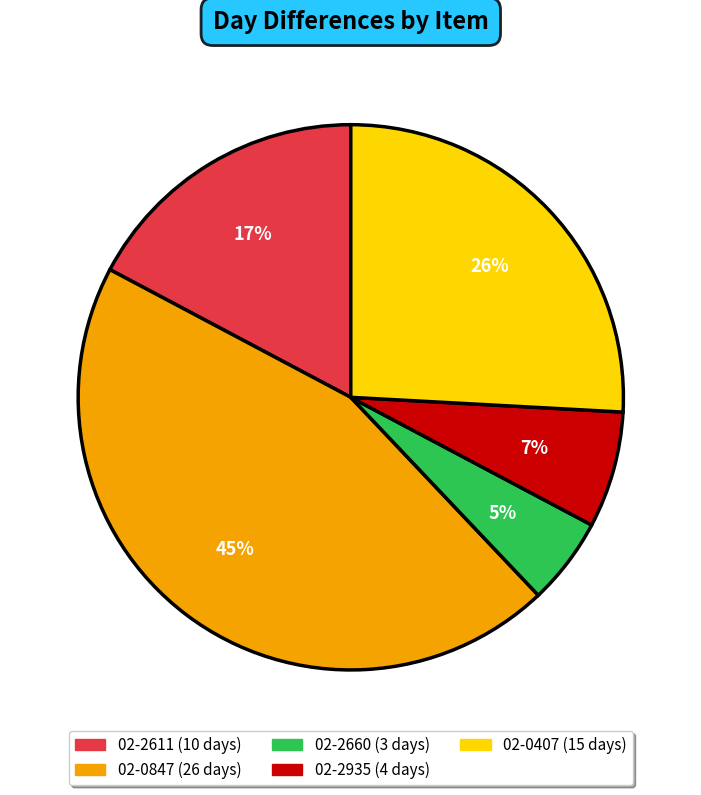

Does 02-0407 account for over 50% of the chart?

No